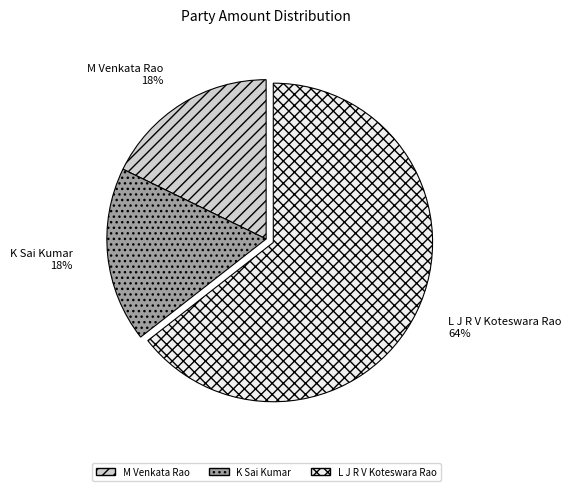

Do K Sai Kumar and L J R V Koteswara Rao together represent more than half of the pie?

Yes